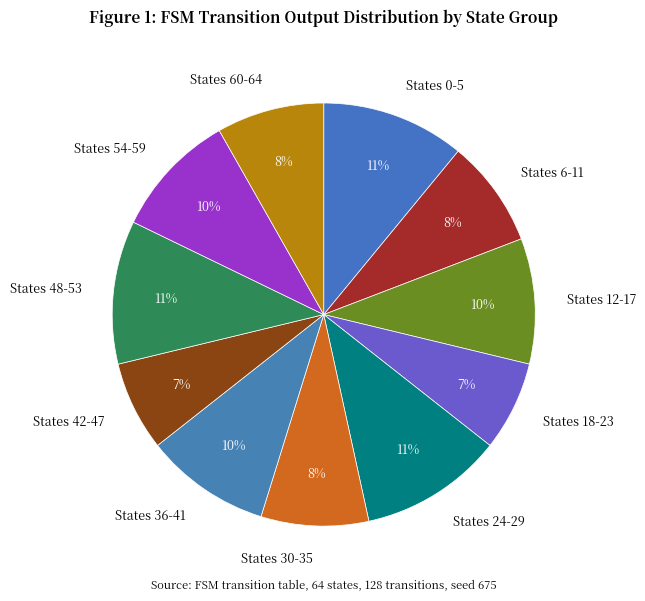

Is the sum of States 30-35 and States 60-64 greater than half?

No